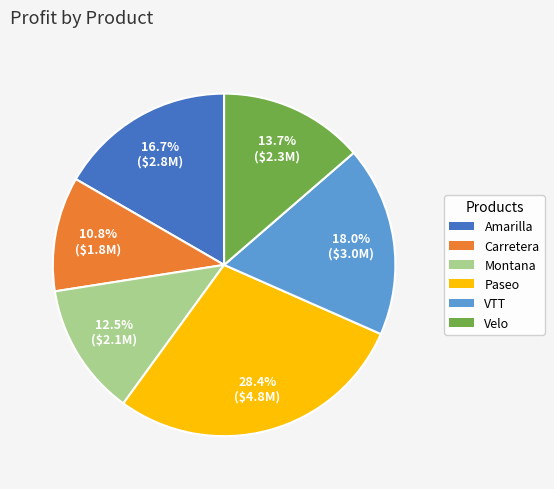

Rank the categories by value from highest to lowest.

Paseo, VTT, Amarilla, Velo, Montana, Carretera